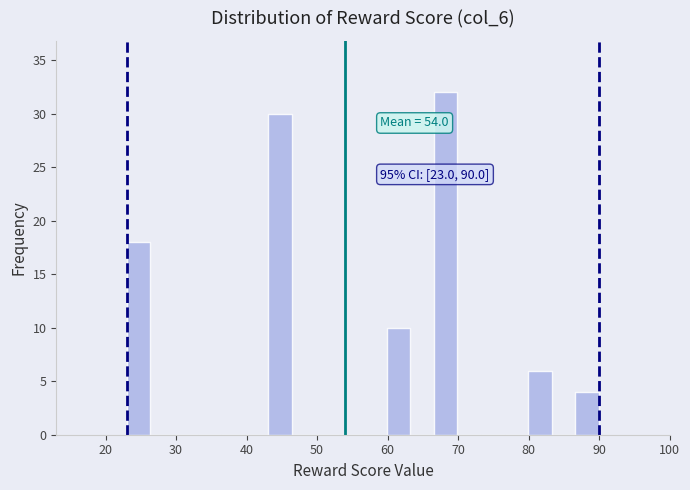

Read against the x-axis, roughly where is the centre of the tallest bar?

68